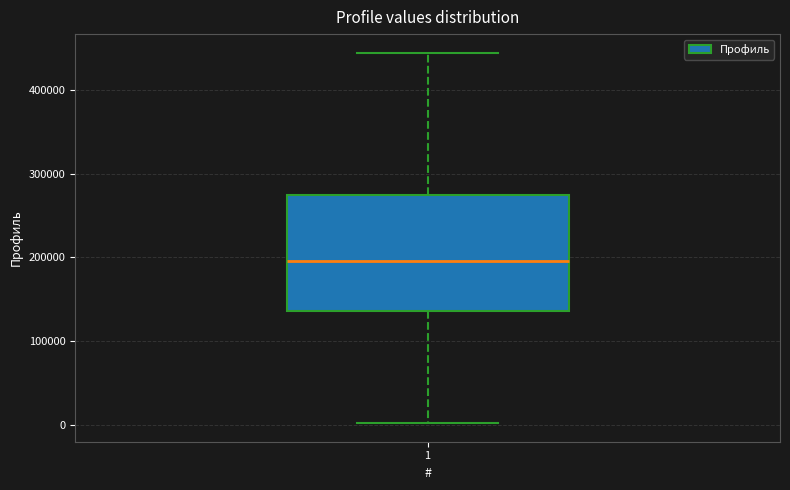

Where does the median line of the box at x = 1 sit on the y-axis? The values are not printed on the chart, so give them approximately, as read against the axis.

200000